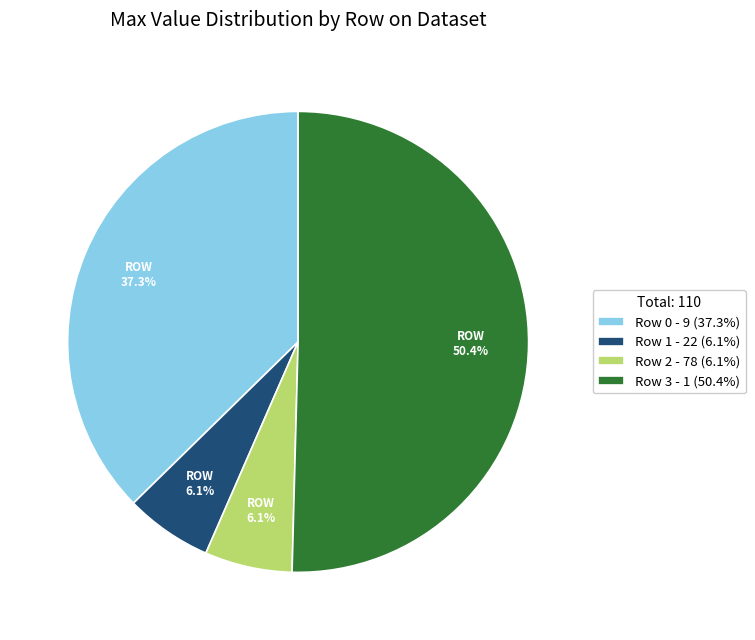

Which slice represents more than half of the pie?

Row 3 - 1 (50.4%)